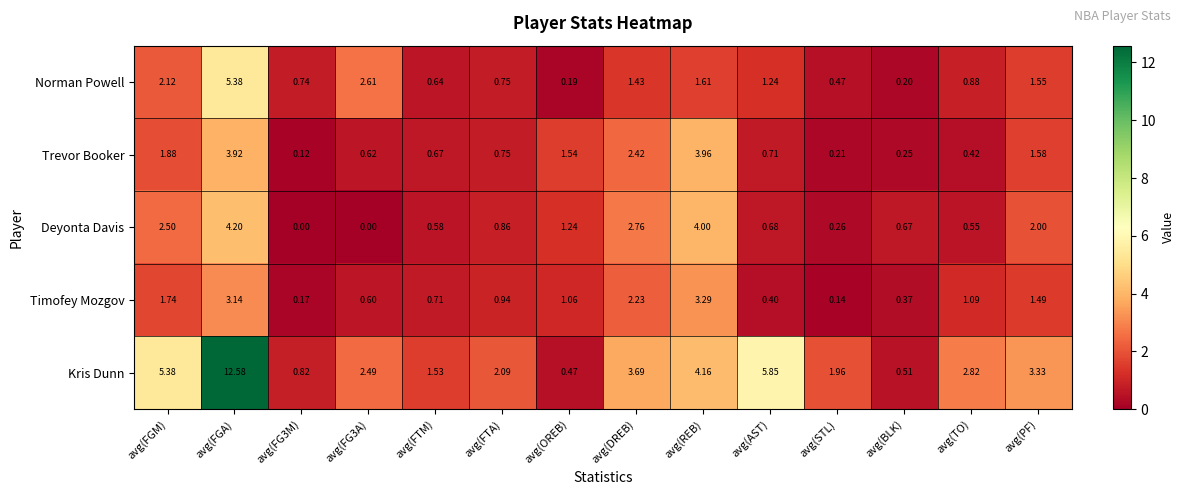

Is the value of Trevor Booker at avg(FTA) greater than the value of Deyonta Davis at avg(DREB)?

No